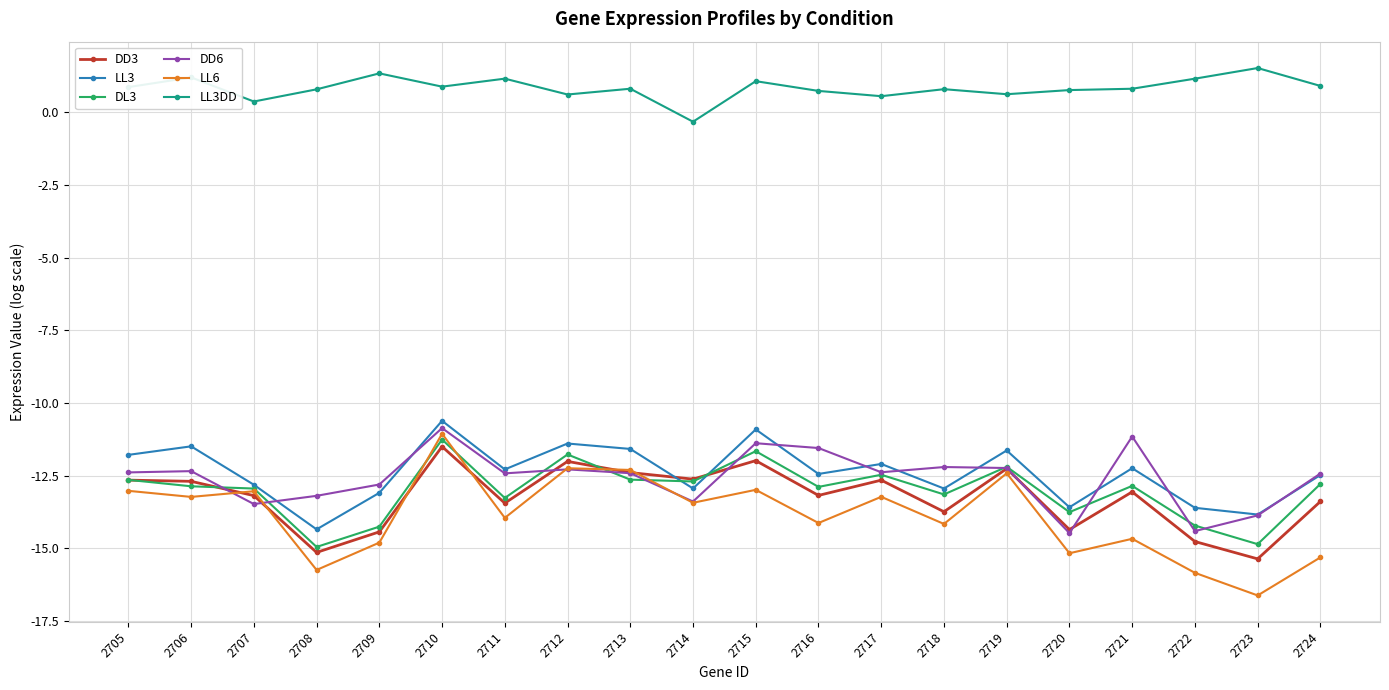

True or false: LL3DD and DL3 intersect in this chart.

False